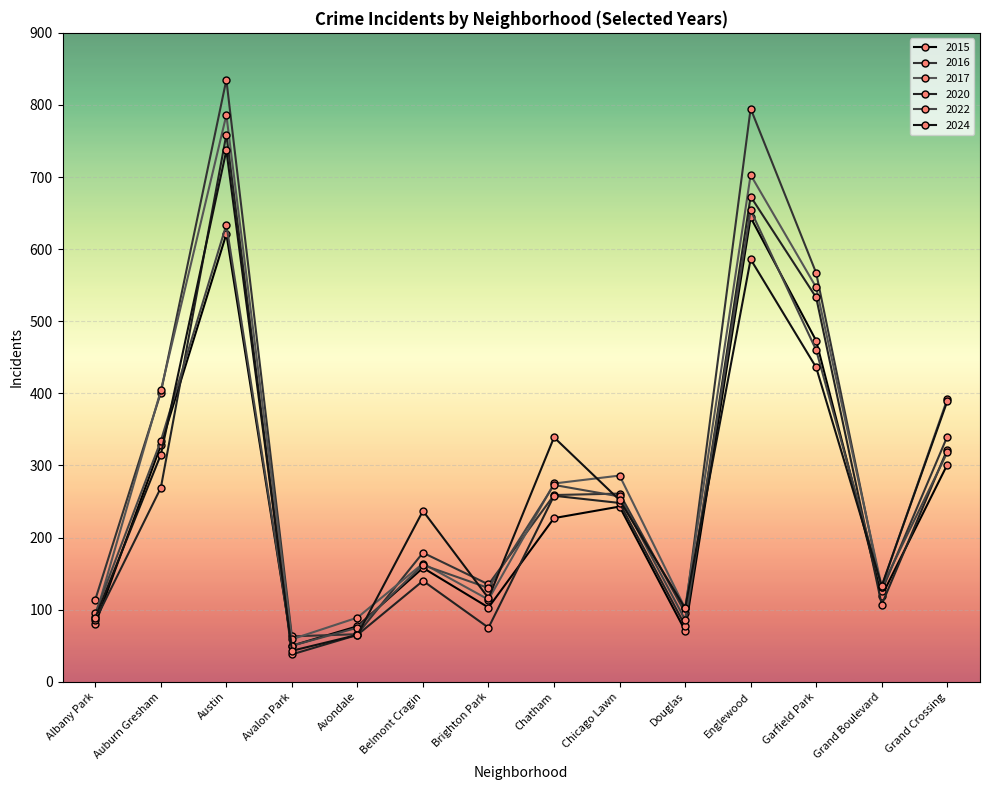

True or false: 2022 has a value of 272 at Belmont Cragin.

False